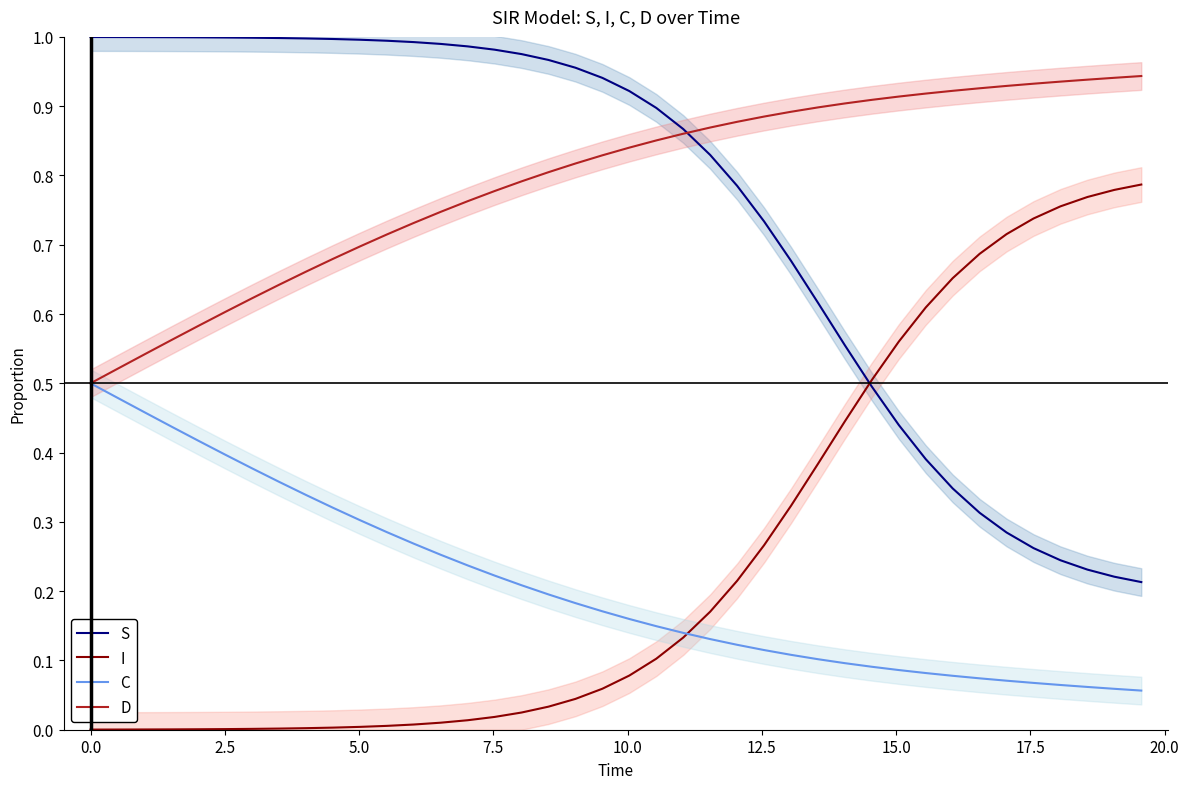

Which series has the widest spread of values?

S